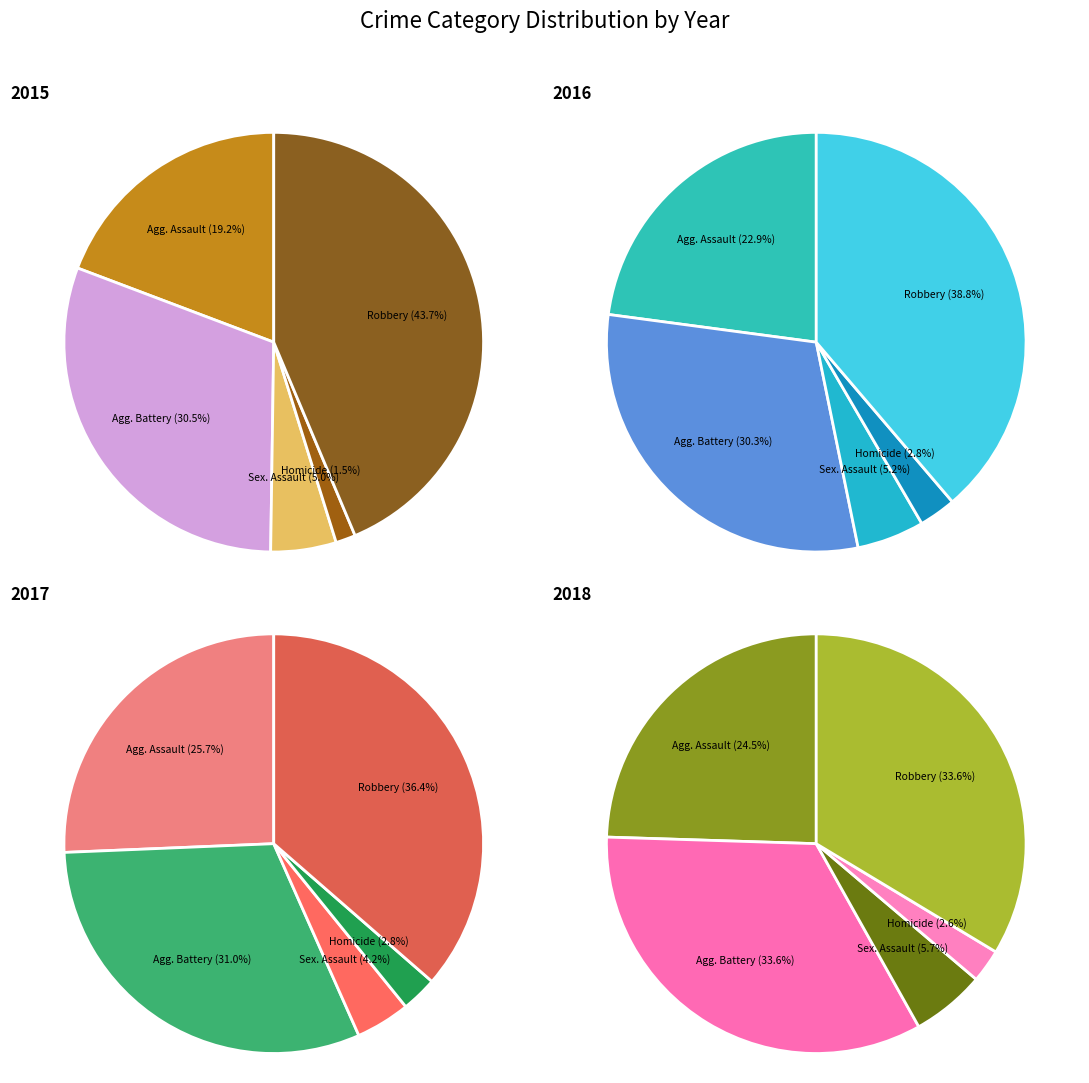

How many slices are in this pie chart?

5